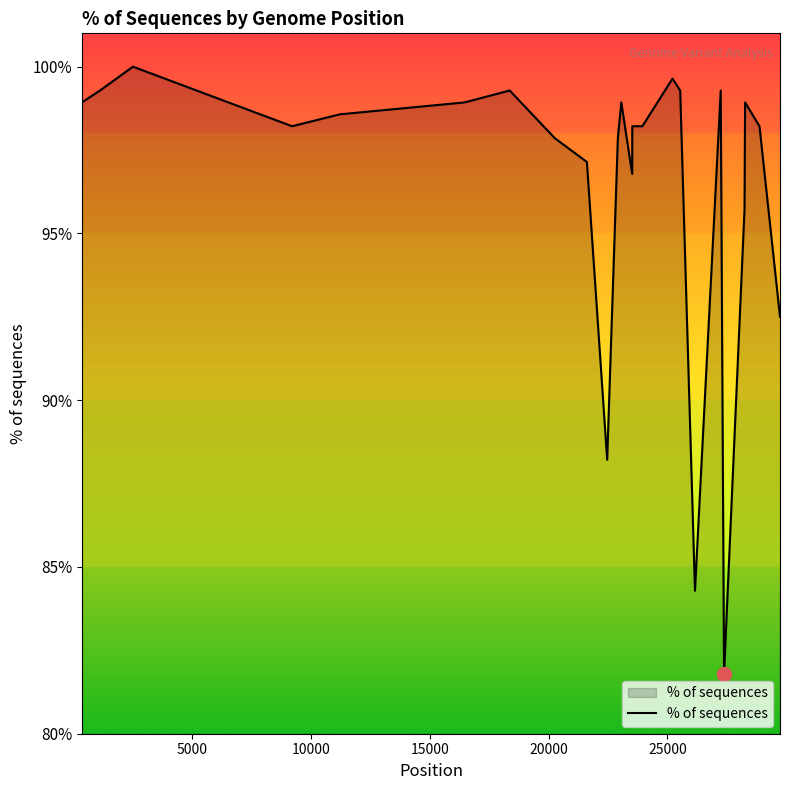

What is the difference between the maximum and minimum values?

18.2